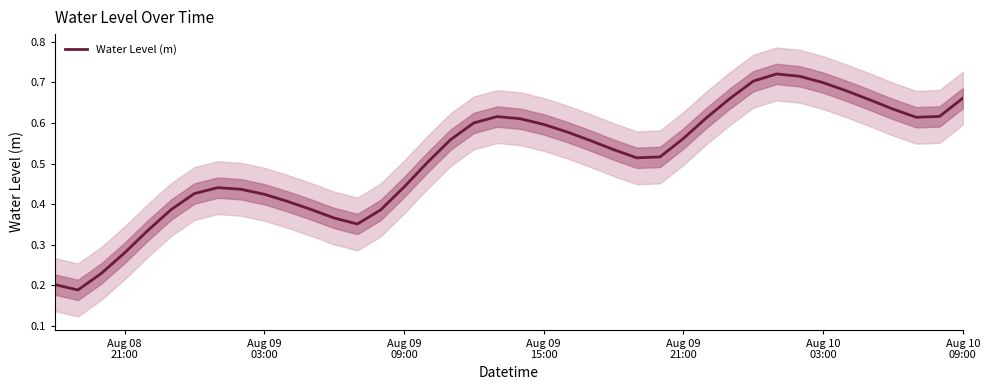

How many lines are shown in the chart?

1